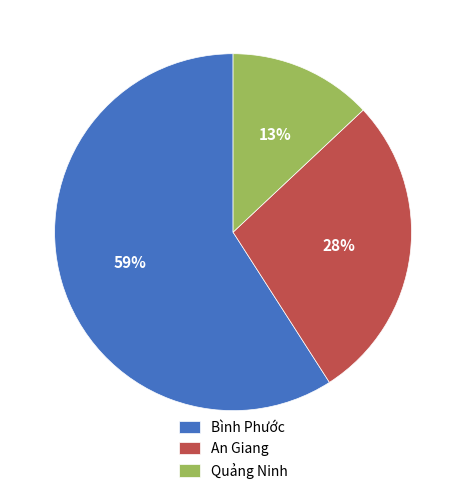

Do Quảng Ninh and Bình Phước together represent more than half of the pie?

Yes